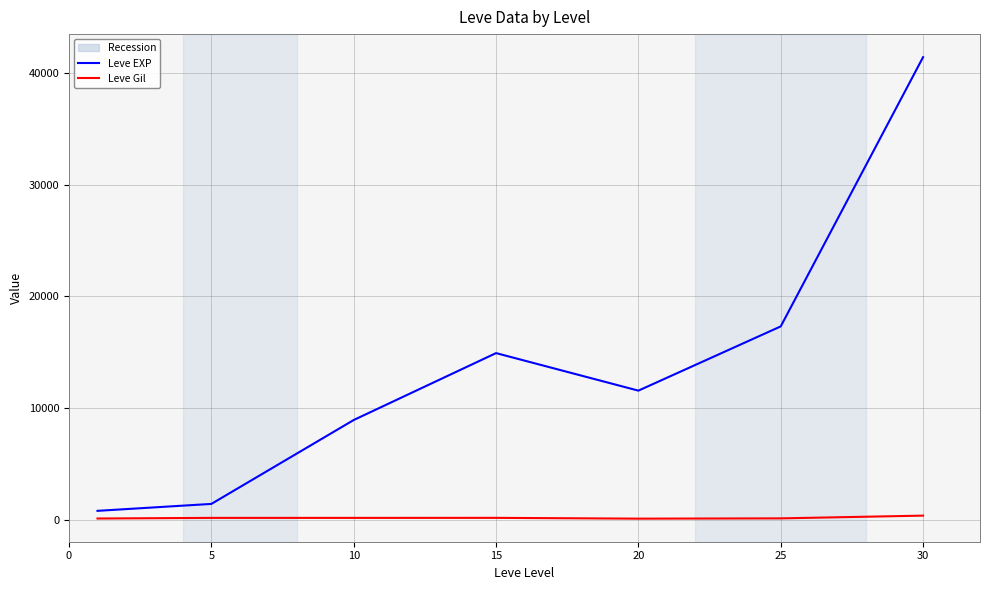

What is the smallest value displayed?

101